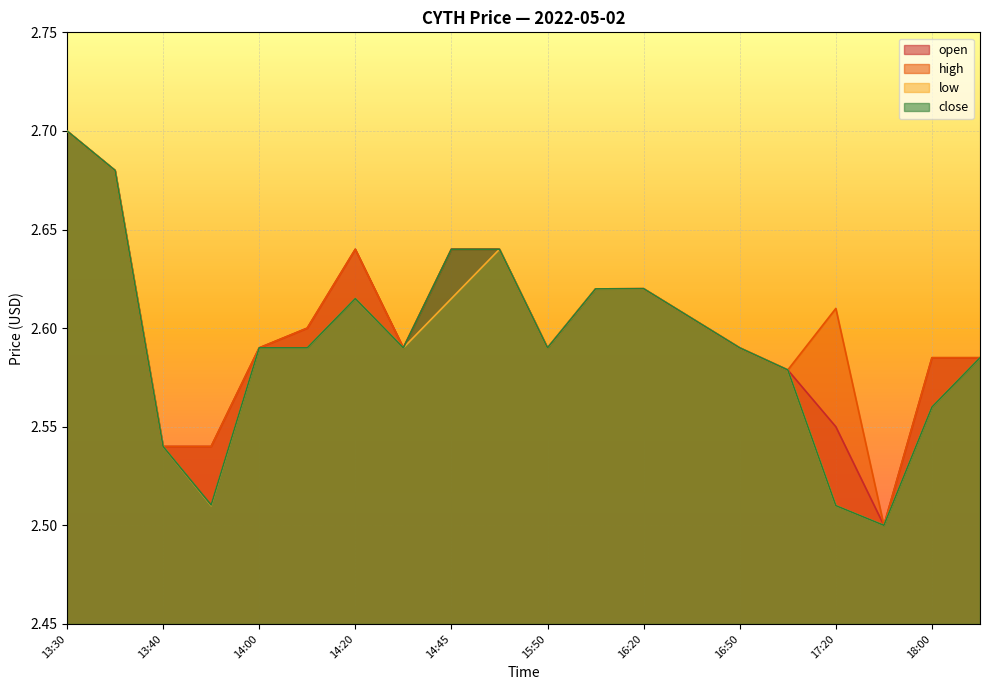

Is it true that open equals 3.4 at 18:00?

False